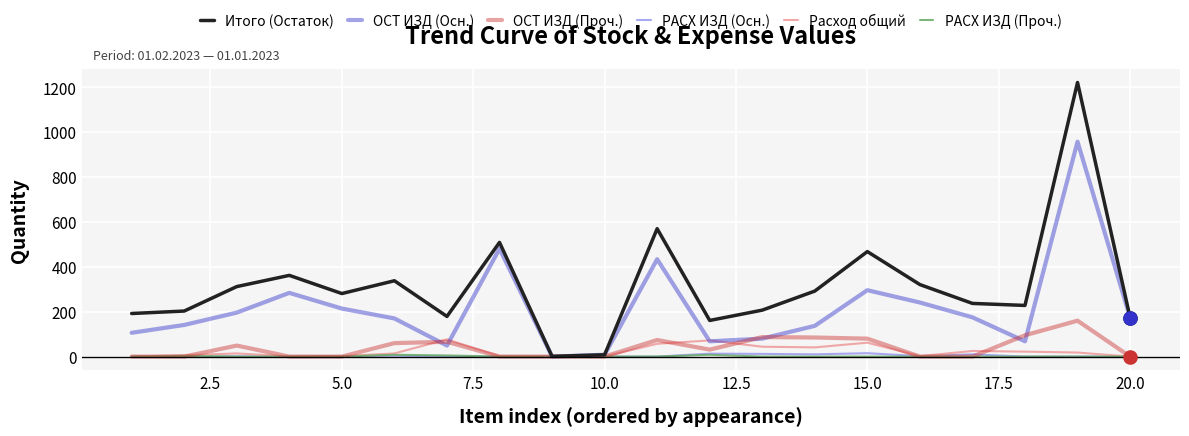

Which series has the largest total across all categories?

Итого (Остаток)